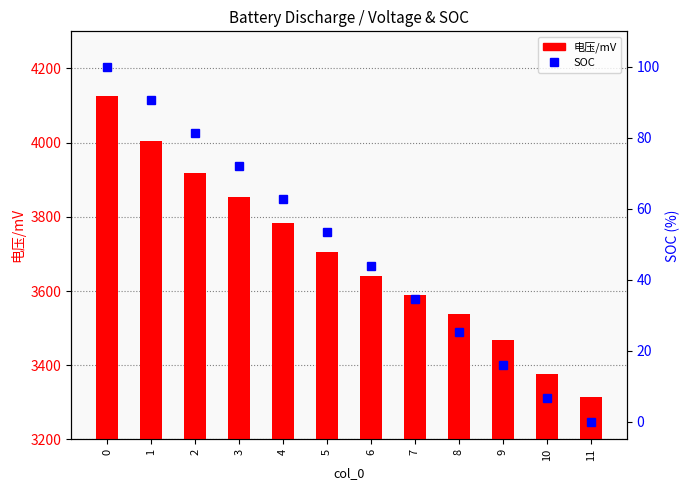

Reading left to right, transcribe all the data shown in this chart.

电压/mV: 4124.8	4005.4	3917.4	3852.9	3783.7	3705.3	3639.9	3589.4	3537.3	3469.1	3377.3	3313.8
SOC: 100.0	90.7	81.3	72.0	62.7	53.3	44.0	34.7	25.4	16.0	6.7	0.0